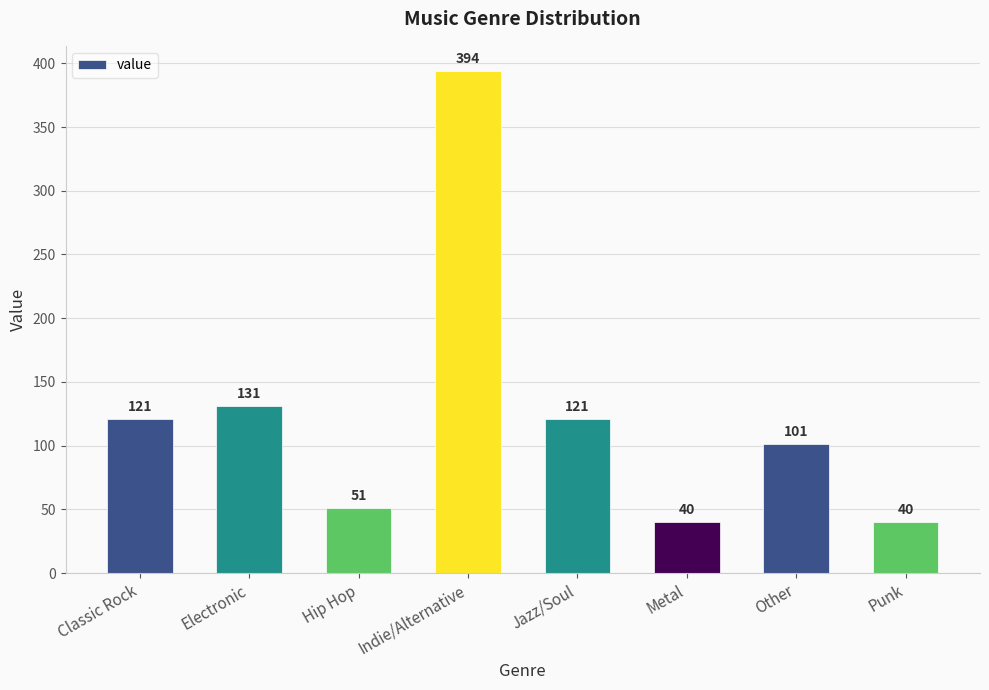

What is the minimum value shown in the chart?

40